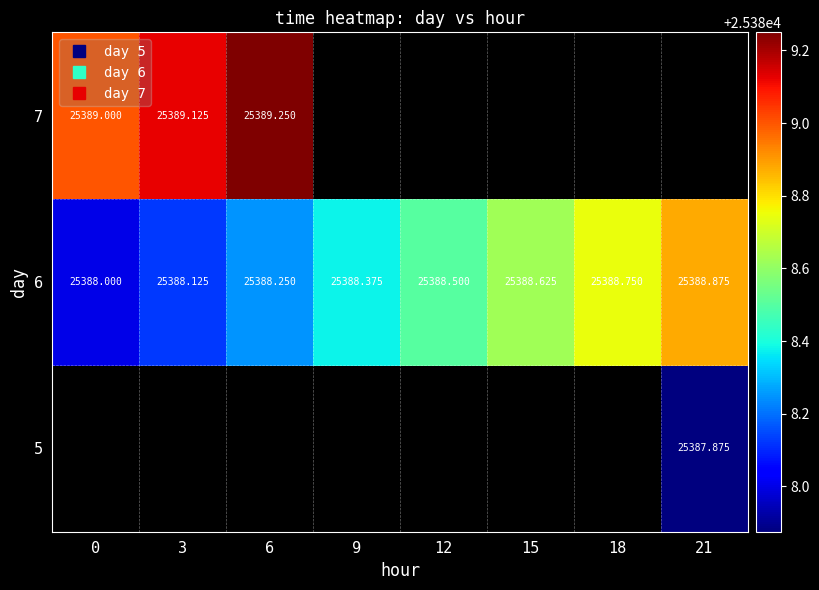

Is the value of 7 at 0 greater than the value of 6 at 0?

Yes